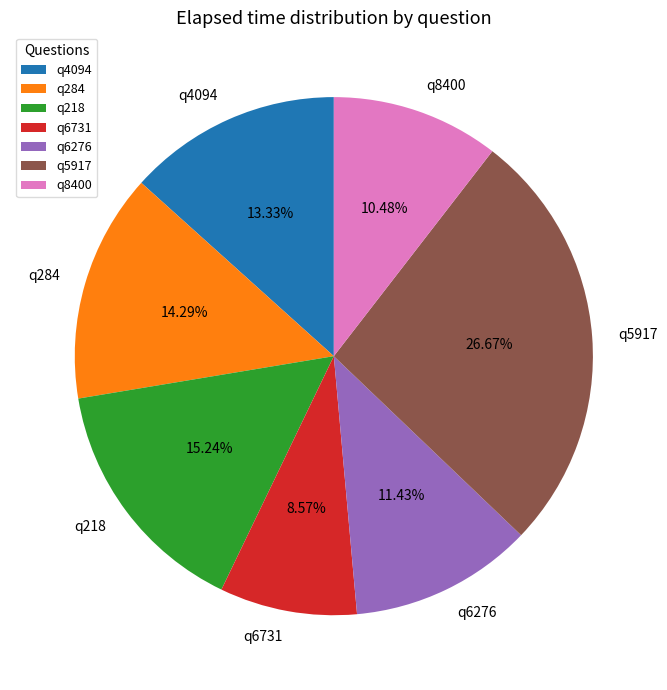

What percentage is NOT represented by q4094?

86.7%